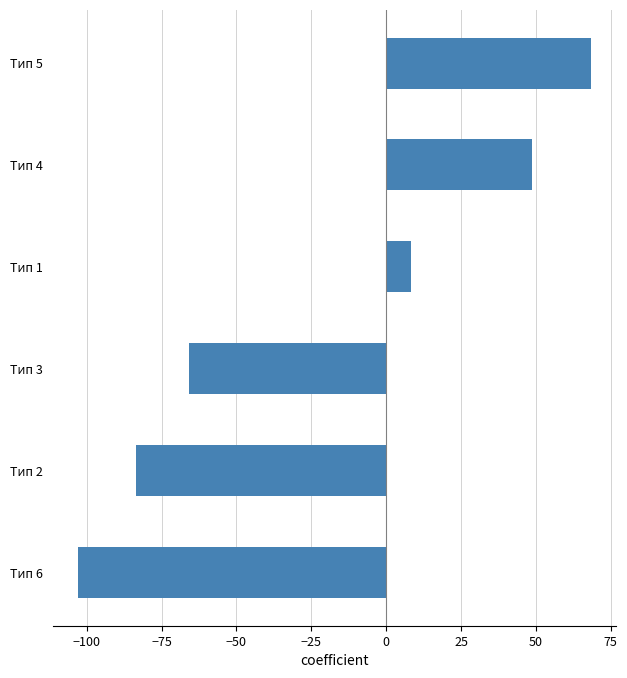

True or false: the data shows 28.6 at Тип 4.

False